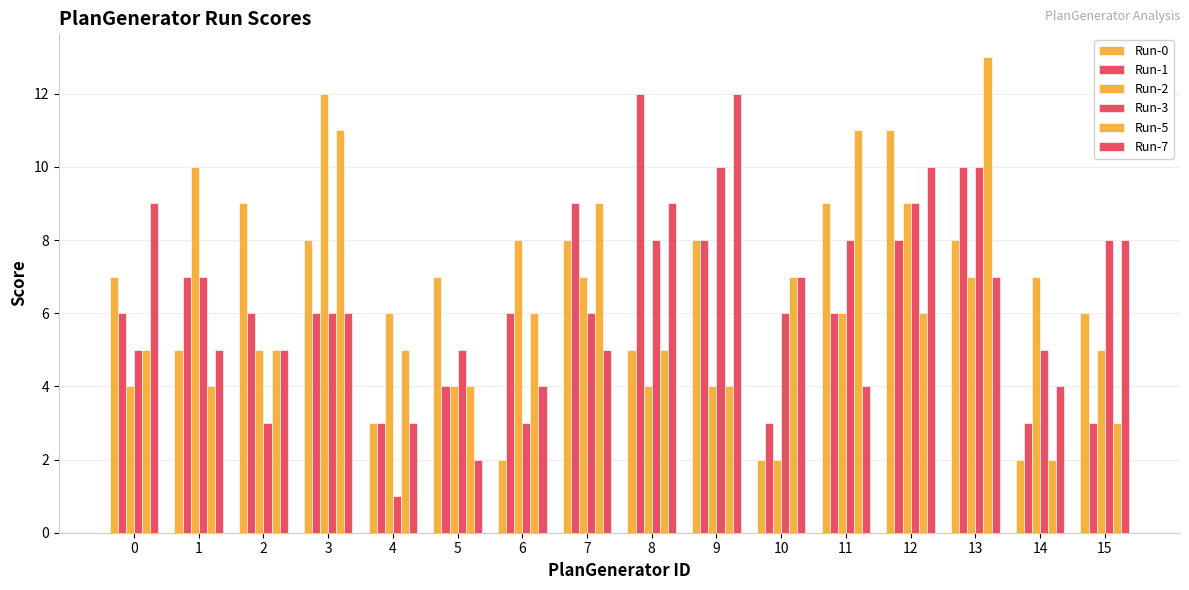

What is the difference between the maximum and second lowest values in the Run-5 series?

10